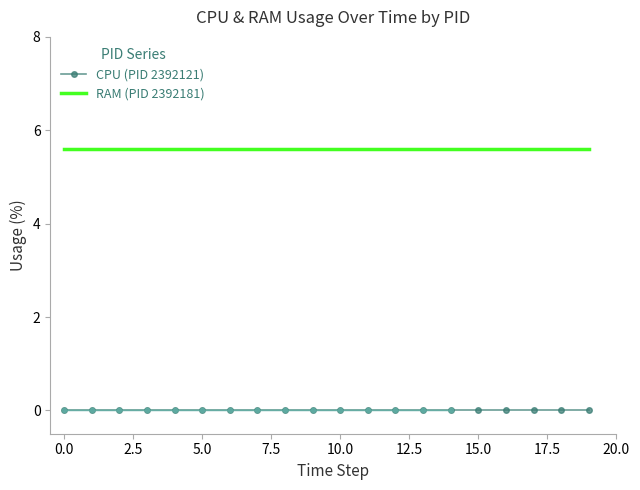

List the series in order of their peak value, lowest first.

CPU (PID 2392121), RAM (PID 2392181)